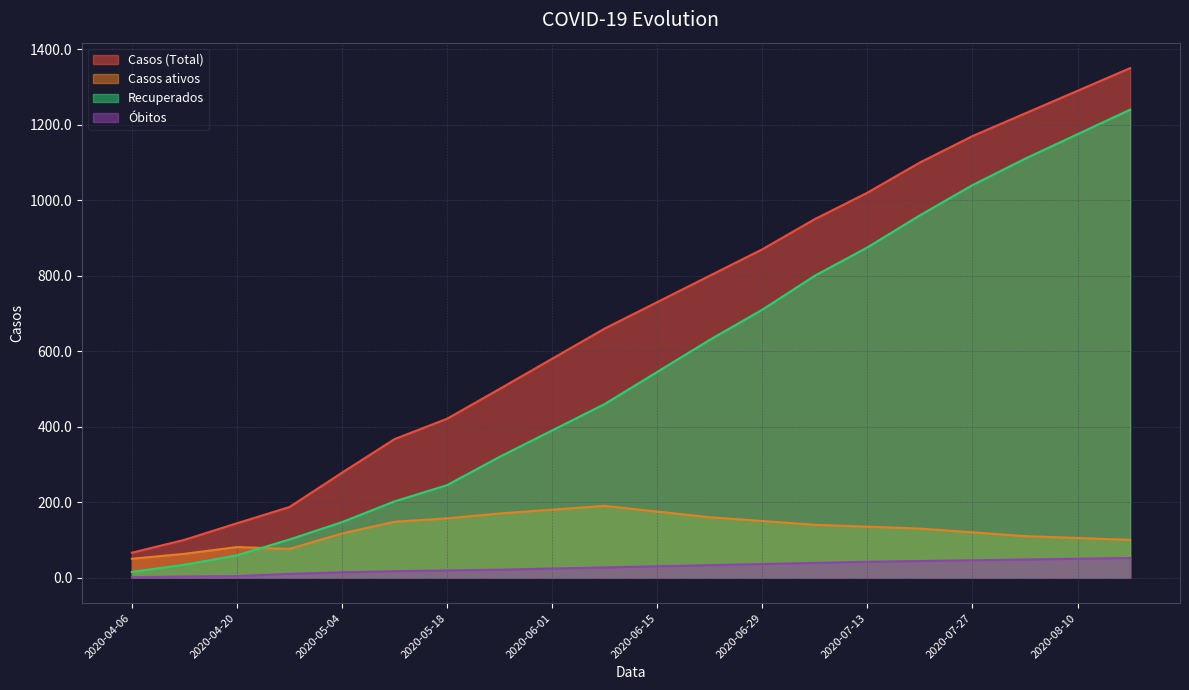

Where does the Óbitos series first go above 30?

2020-06-22